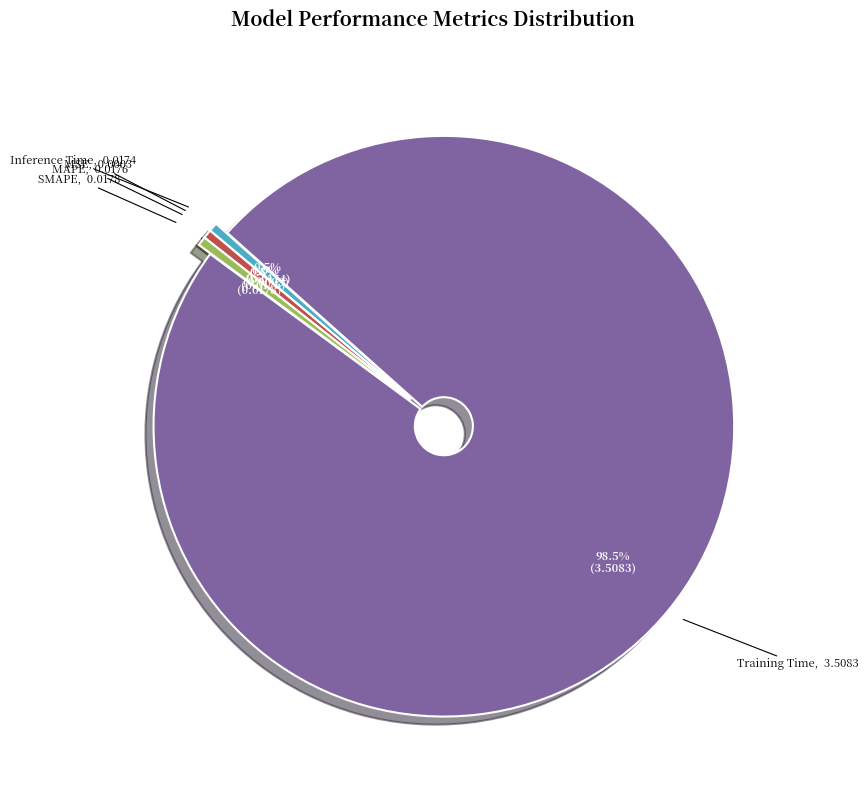

Does any single category account for the majority?

Yes